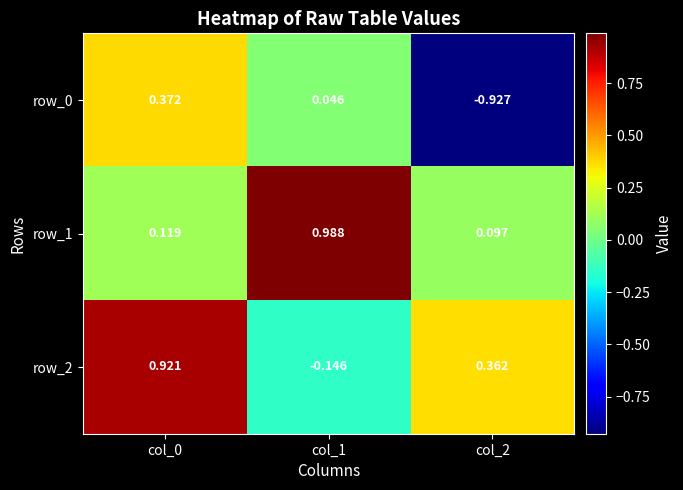

Is the value of row_2 at col_1 greater than the value of row_0 at col_2?

Yes